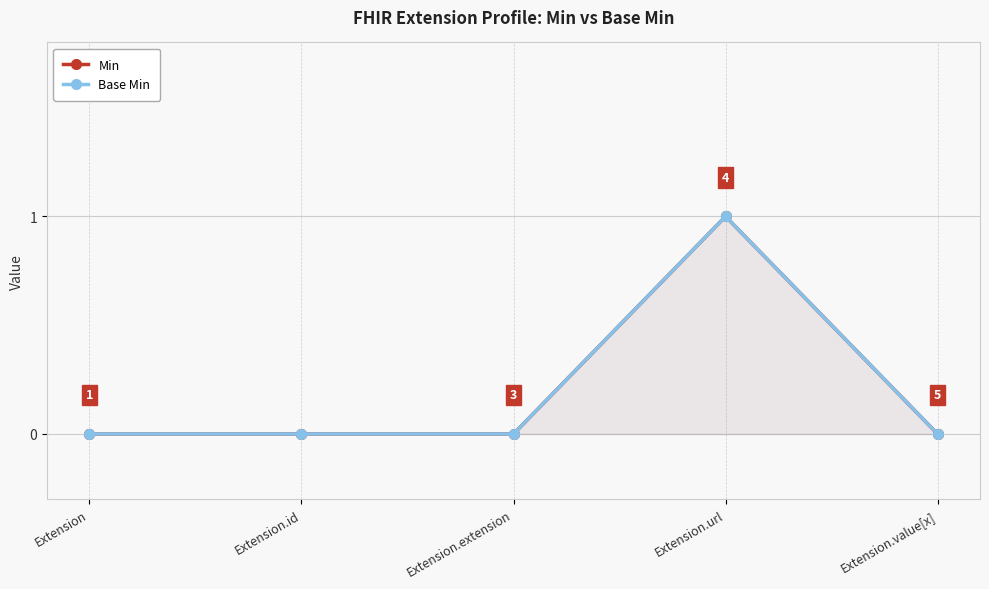

Which series changed the most between Extension.url and Extension.value[x]?

Min